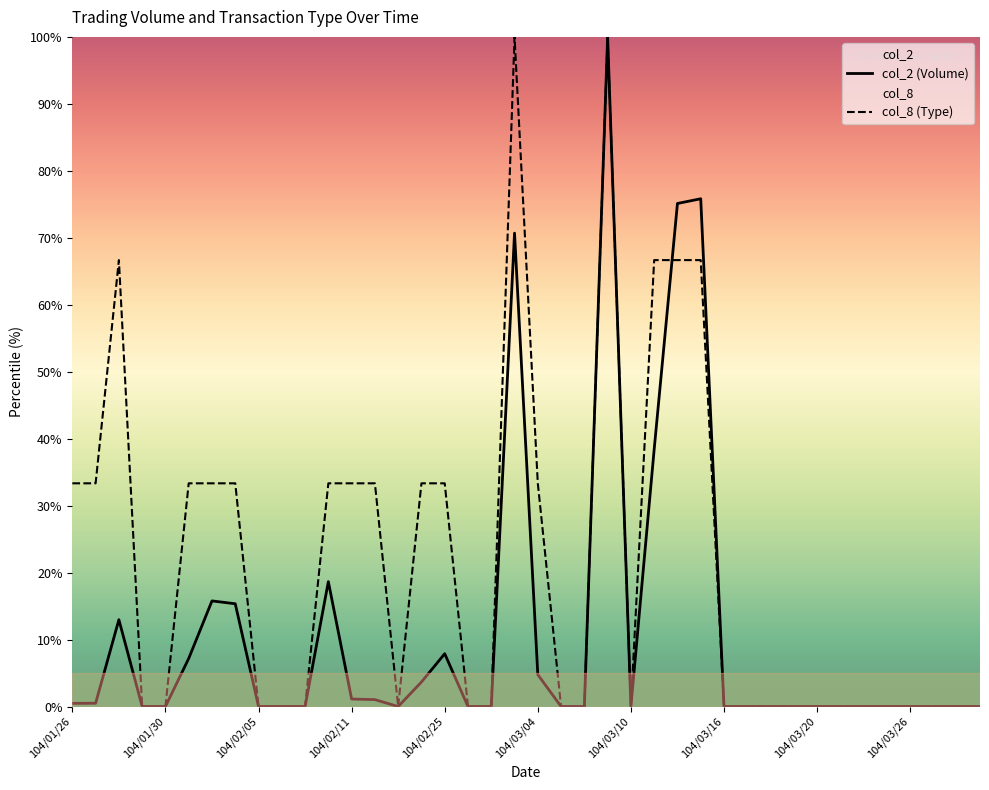

What is the difference between the maximum and minimum values in the col_2 series?

100.0